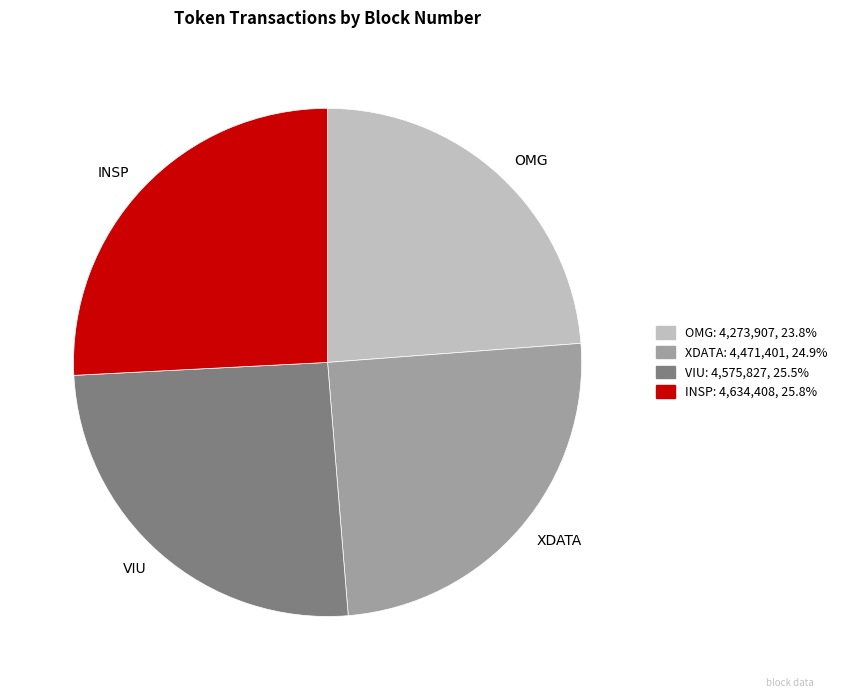

Does any single category account for the majority?

No